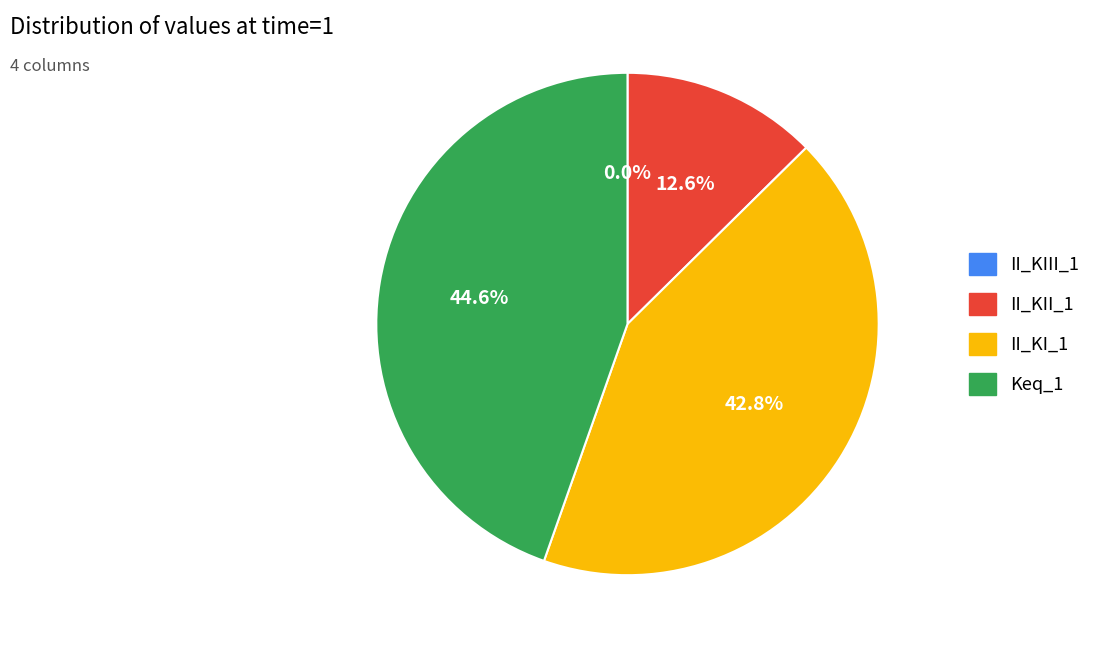

To the nearest percent, what is the difference between the largest and smallest slice percentages?

45%